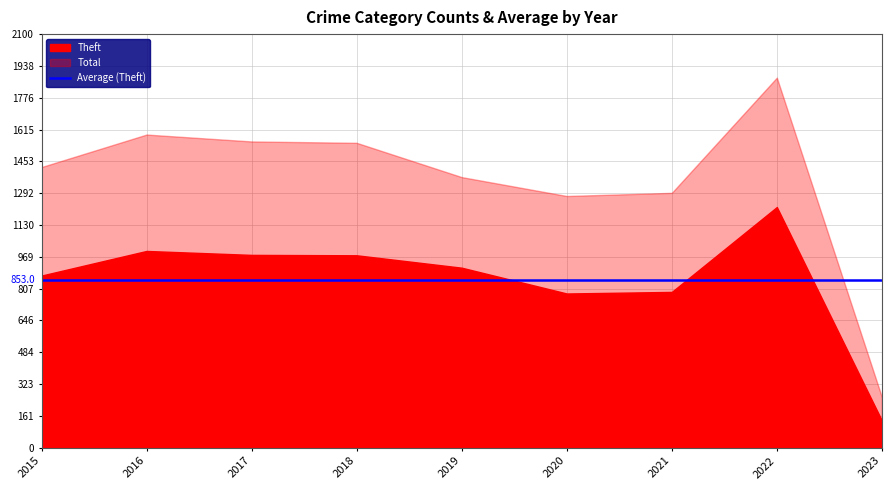

Reading left to right, extract all data points from this chart.

Theft: 874	999	979	977	914	783	791	1222	138
Total: 1425	1590	1555	1548	1374	1278	1294	1879	257